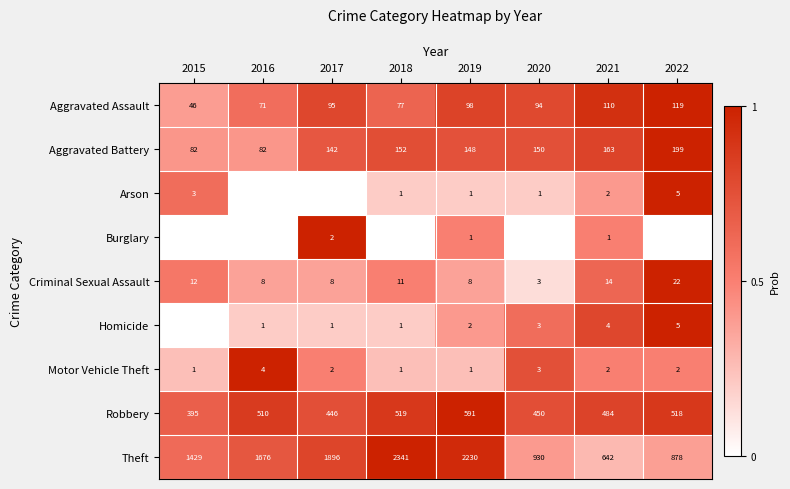

Count the Motor Vehicle Theft values in the range 1 to 3.

7